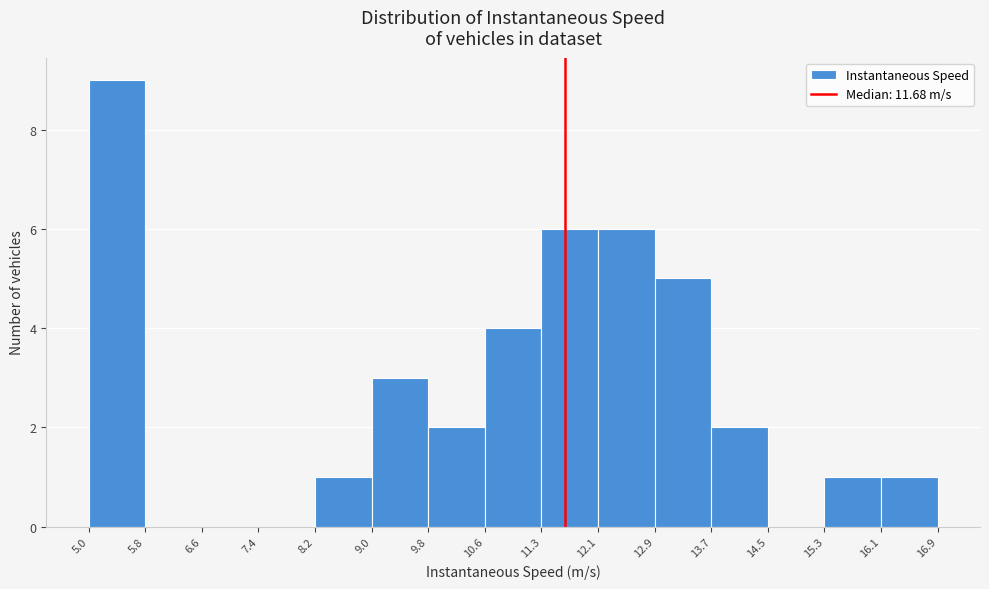

How tall is the bar that spans 11.3 to 12.1 on the x-axis? The values are not printed on the chart, so give them approximately, as read against the axis.

6